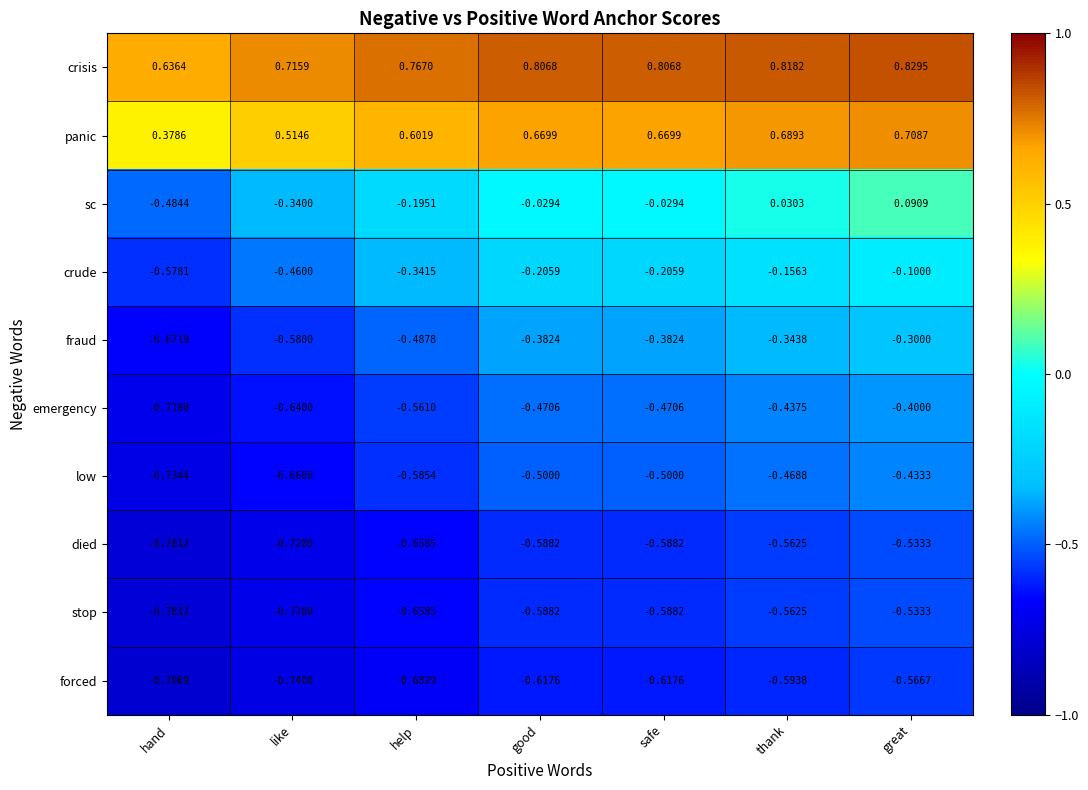

Which category has the highest value across all series?

great